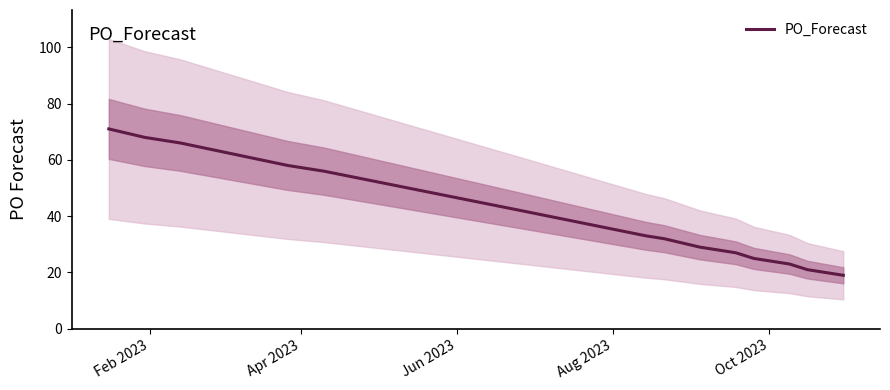

What is the highest value of the PO_Forecast series?

71